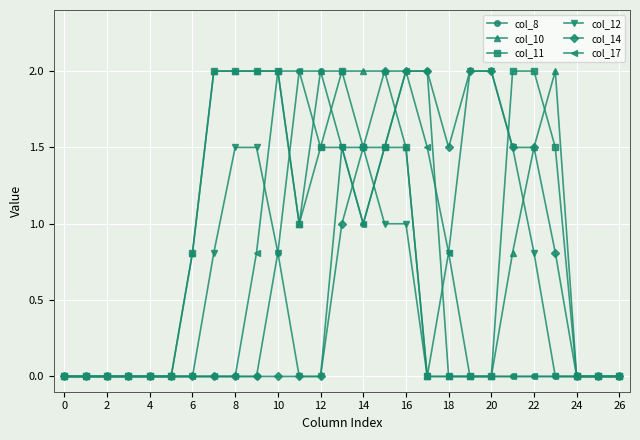

What is the sum of all col_10 values?

23.6